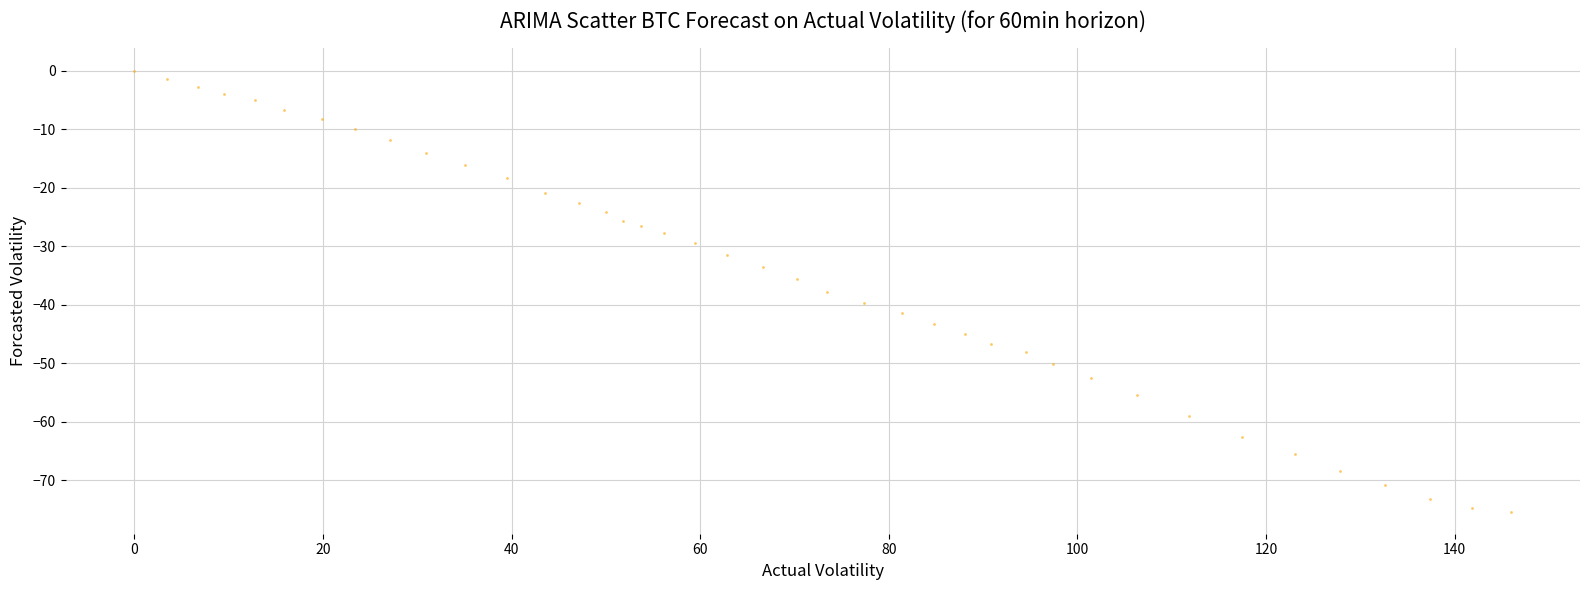

What is the range of Y values (max minus min)?

75.4